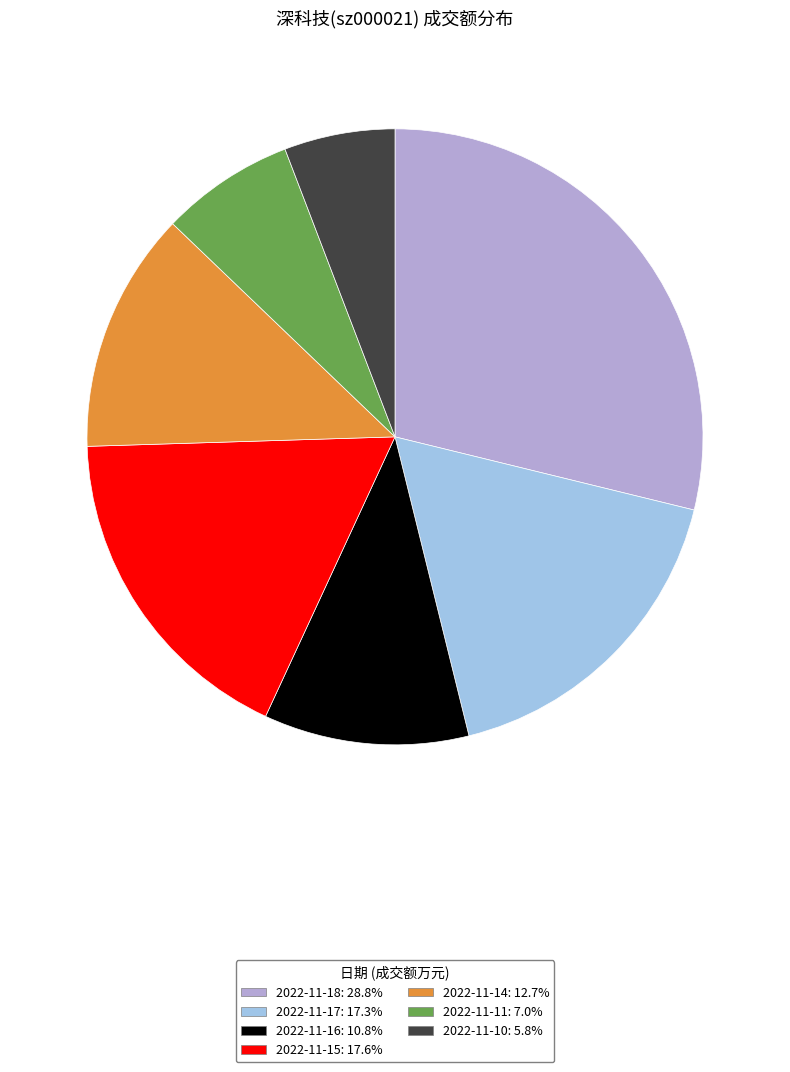

Which has a higher value, 2022-11-14 or 2022-11-16?

2022-11-14